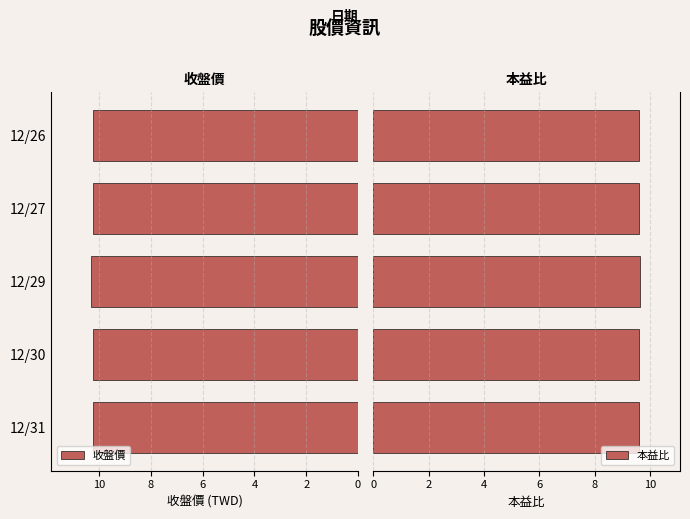

Reading left to right, extract all data points from this chart.

收盤價: 10.2	10.2	10.3	10.2	10.2
本益比: 9.6	9.6	9.6	9.6	9.6